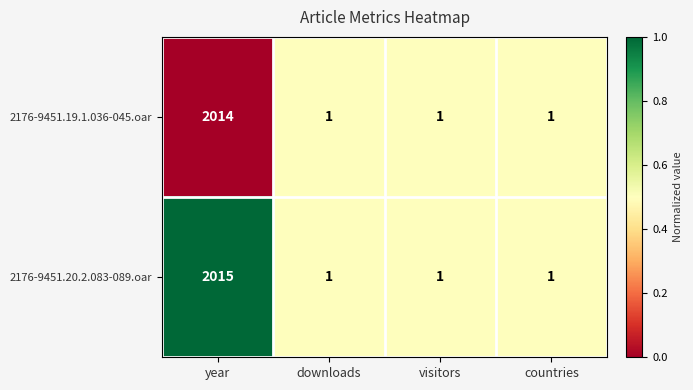

Which series has the largest range (max minus min)?

2176-9451.20.2.083-089.oar